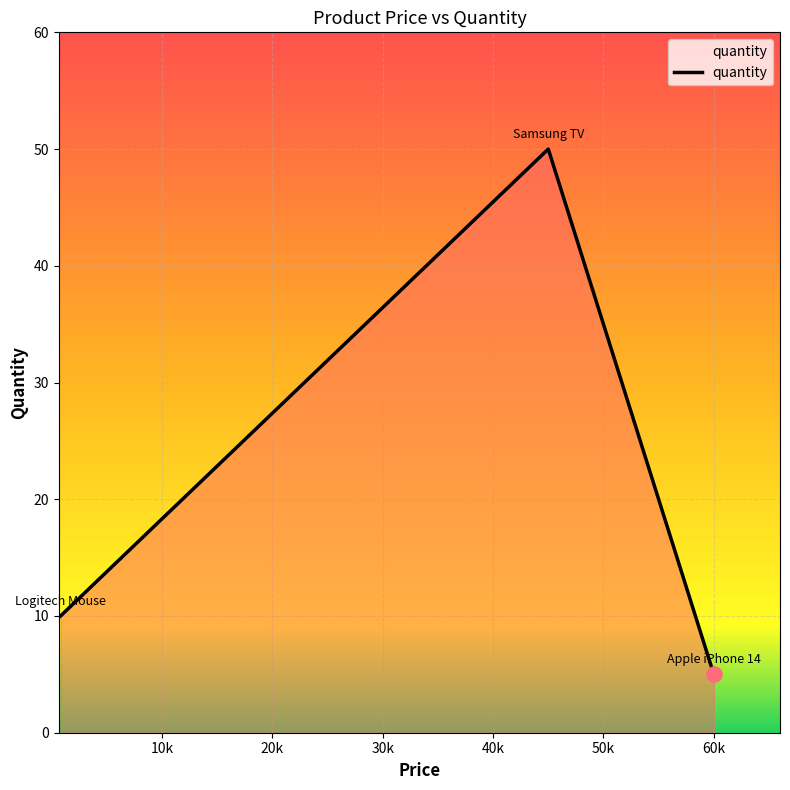

What is the difference between the maximum and minimum values?

45